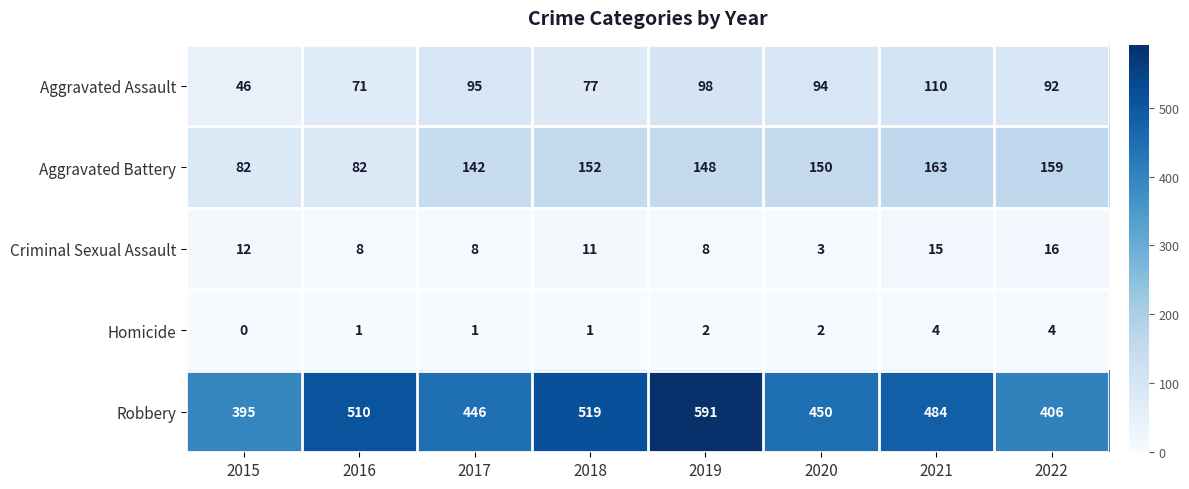

What is the greatest value displayed?

591